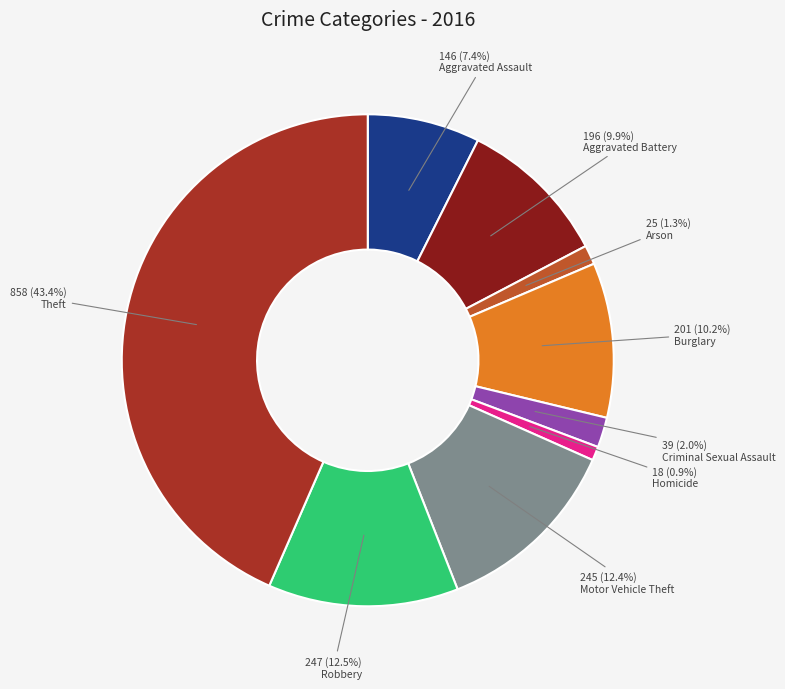

Which has a higher value, Theft or Aggravated Battery?

Theft